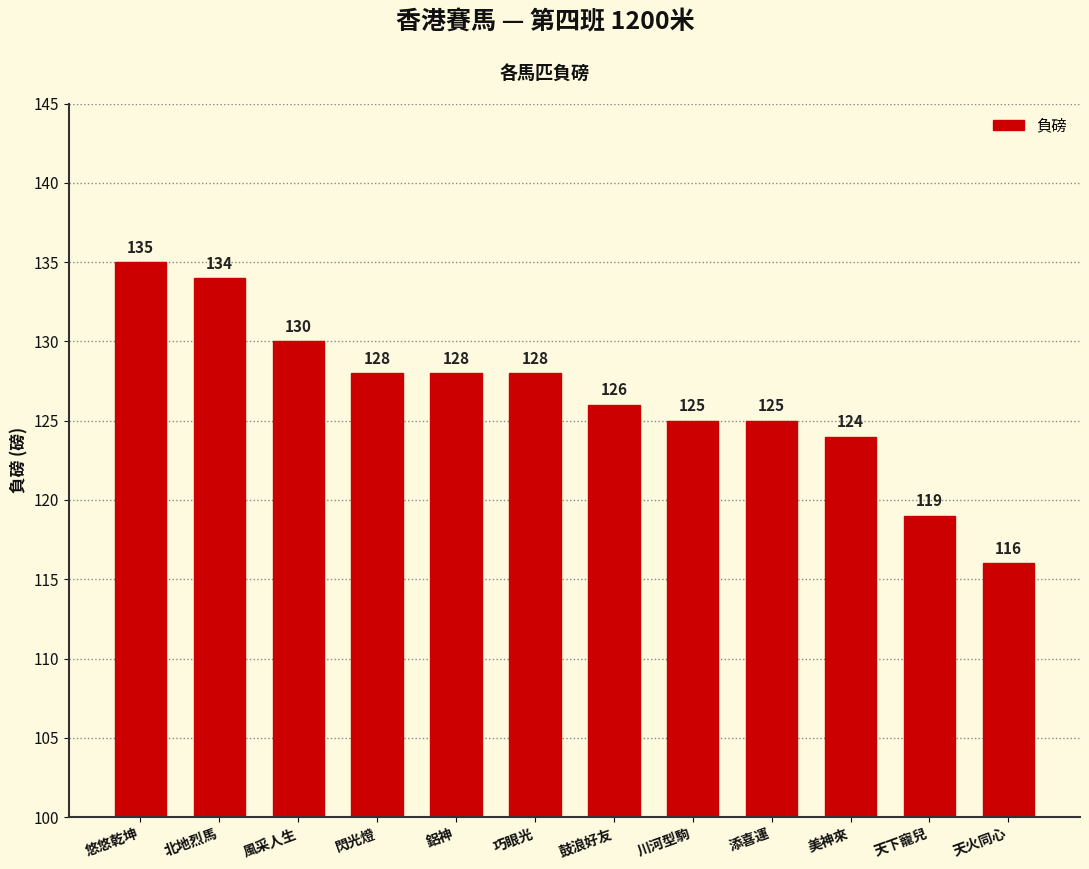

Reading left to right, extract all data points from this chart.

悠悠乾坤=135	北地烈馬=134	風采人生=130	閃光燈=128	鋁神=128	巧眼光=128	鼓浪好友=126	川河型駒=125	添喜運=125	美神來=124	天下寵兒=119	天火同心=116